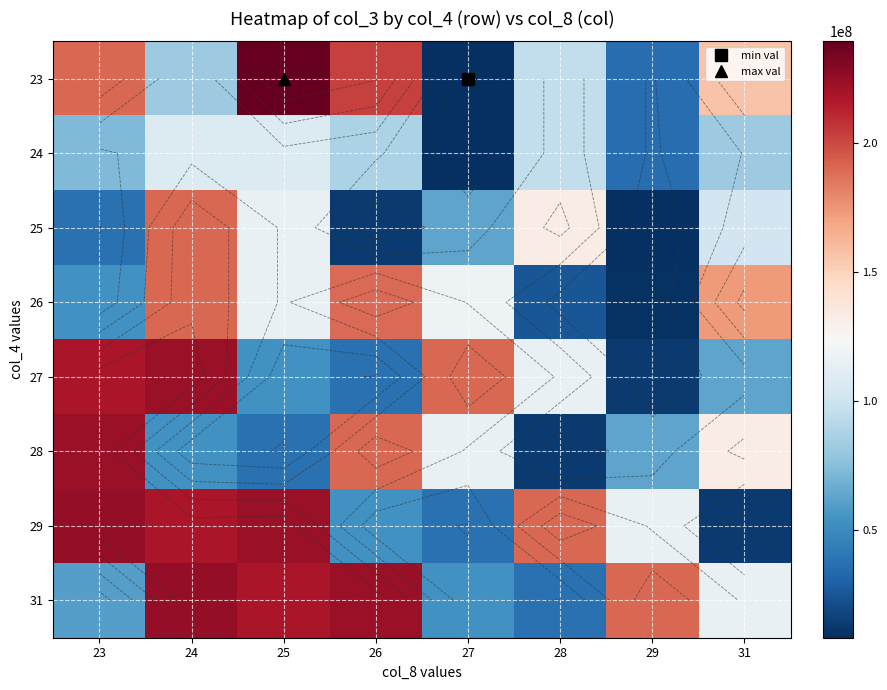

What is the difference between the highest and lowest values at 31?

159831208